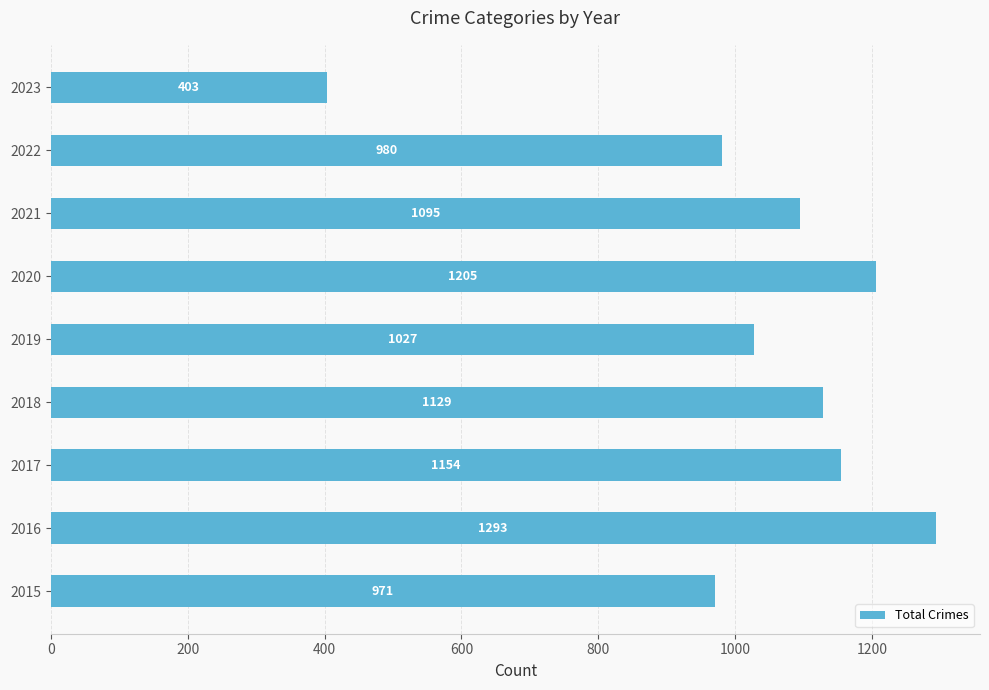

Does the chart contain stacked bars?

No